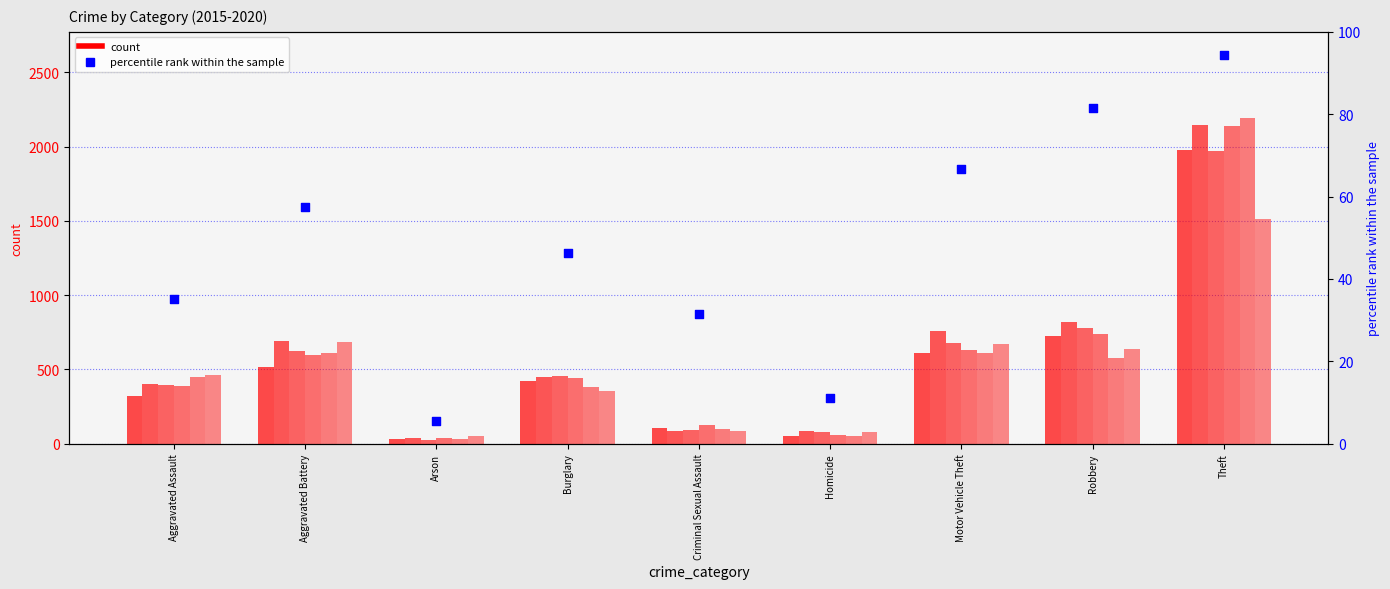

What is the change in value from Aggravated Battery to Theft?

+37.0